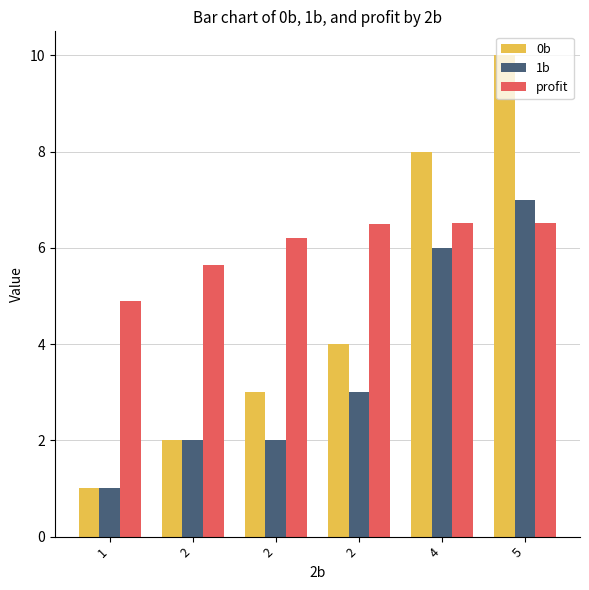

What is the difference between the maximum and minimum values in the 1b series?

6.0